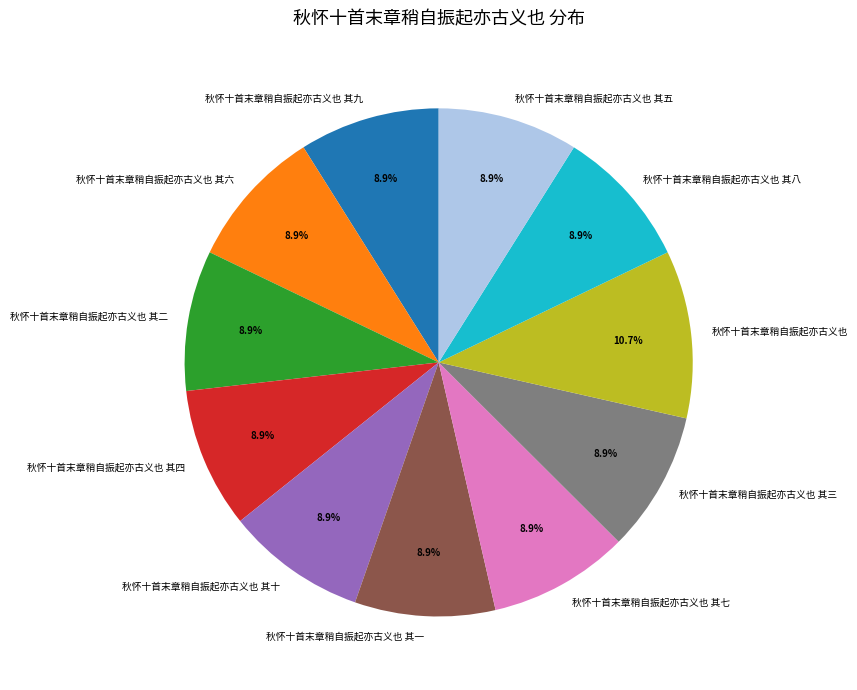

Is it true that 秋怀十首末章稍自振起亦古义也 其九 is 9% of the pie?

True